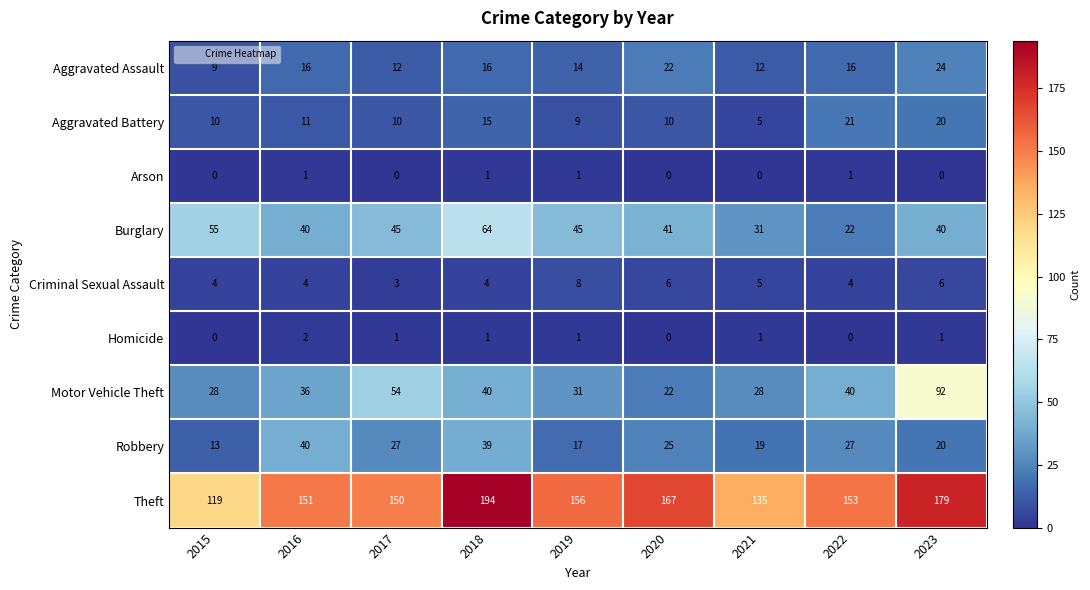

How many data points does each series have?

9